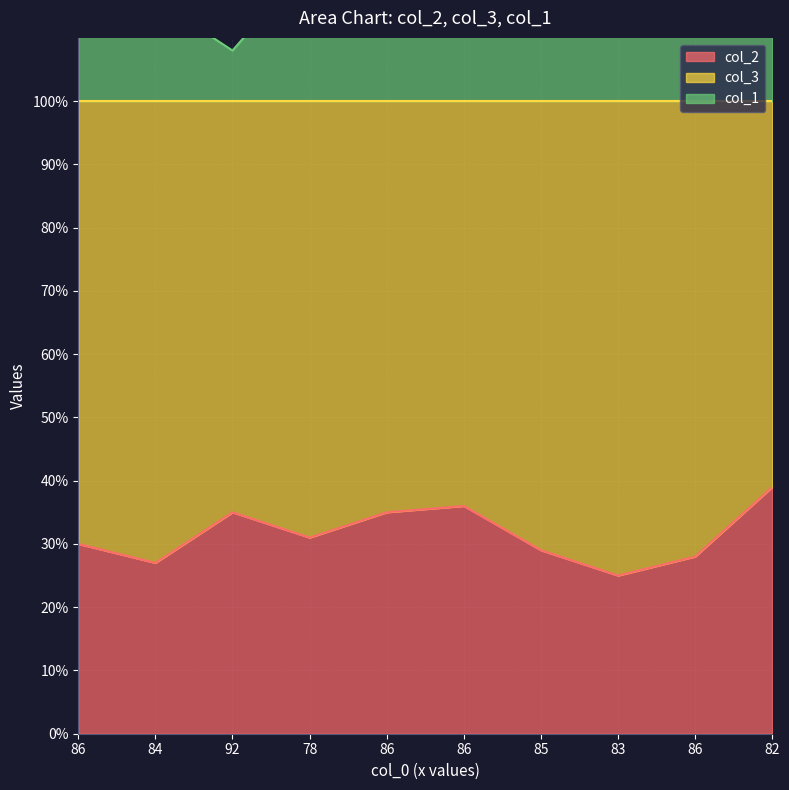

Which series has the largest range (max minus min)?

col_2